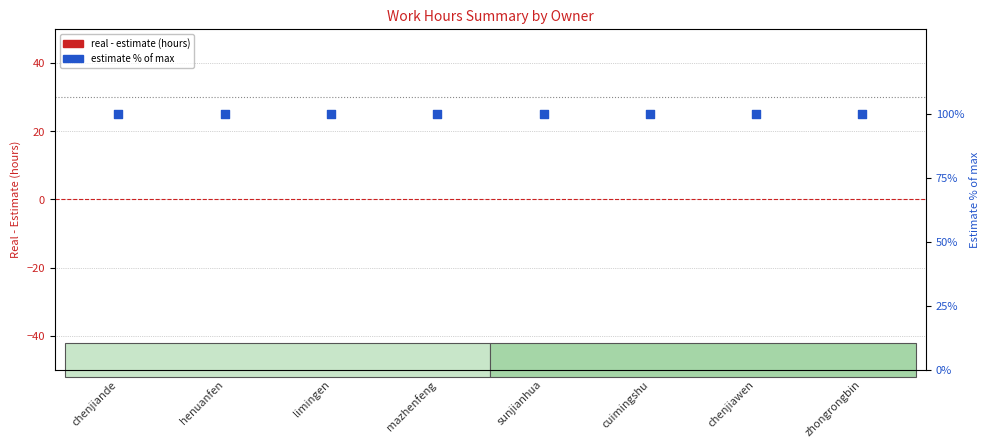

At how many categories does at least one series exceed 53?

8